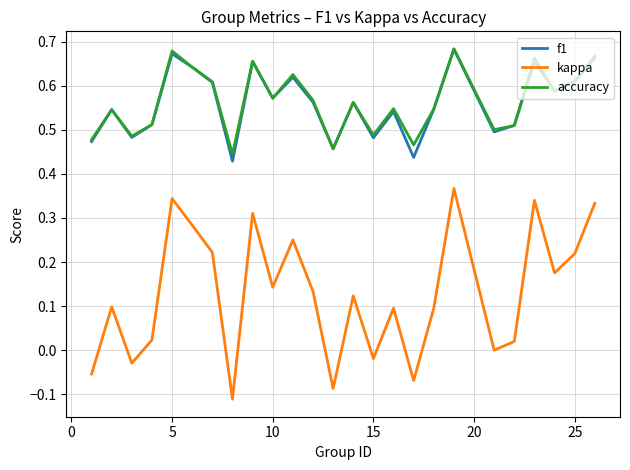

Which series has the widest spread of values?

kappa